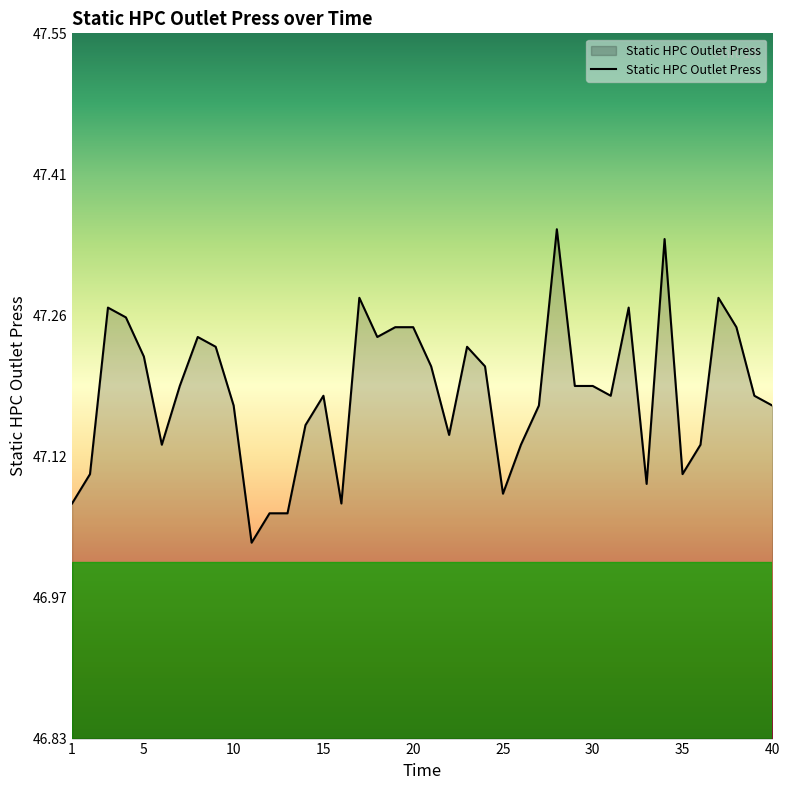

How many lines are shown in the chart?

1